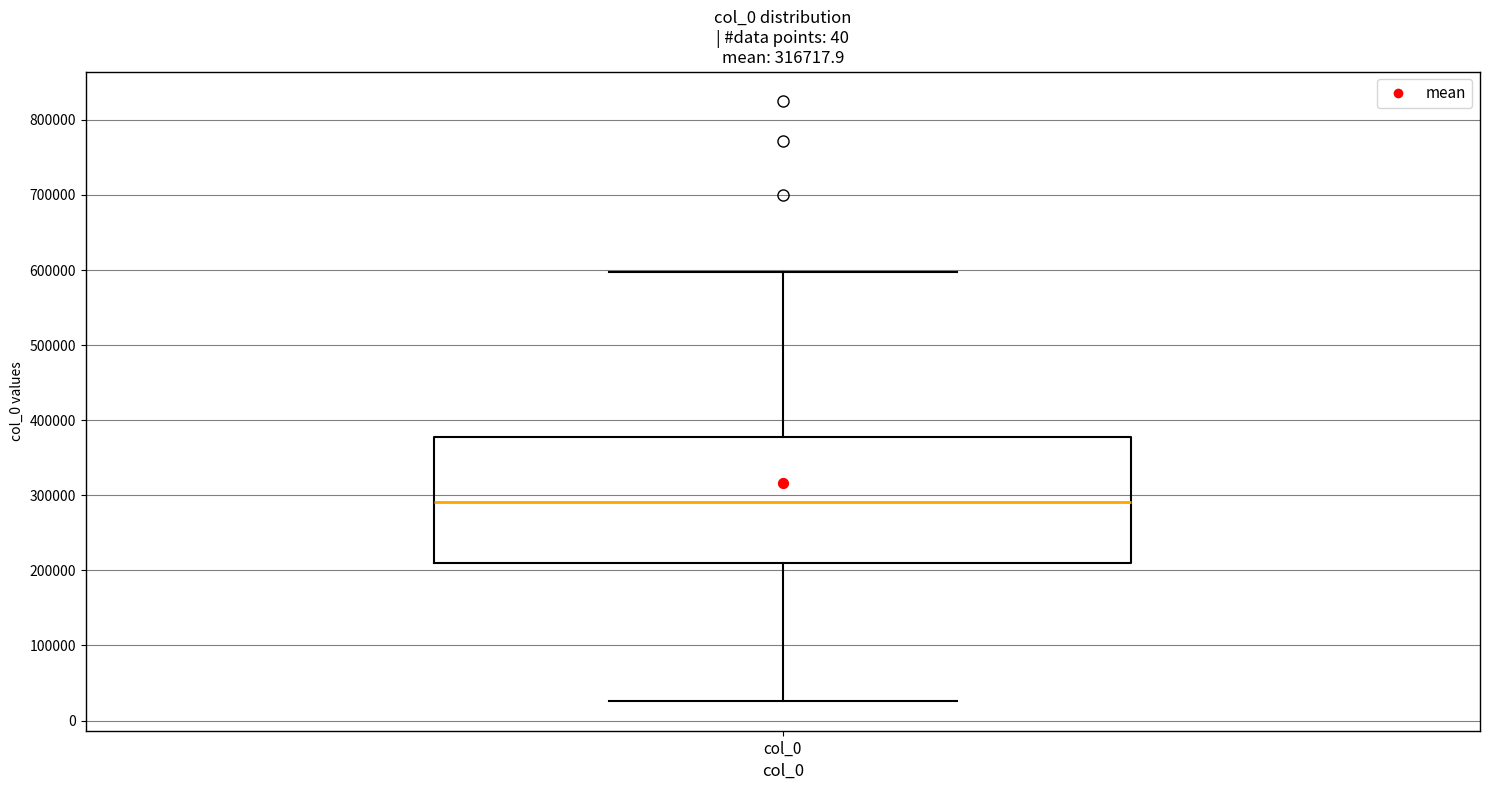

Where is the lower edge of the box for col_0 on the y-axis? The values are not printed on the chart, so give them approximately, as read against the axis.

210000